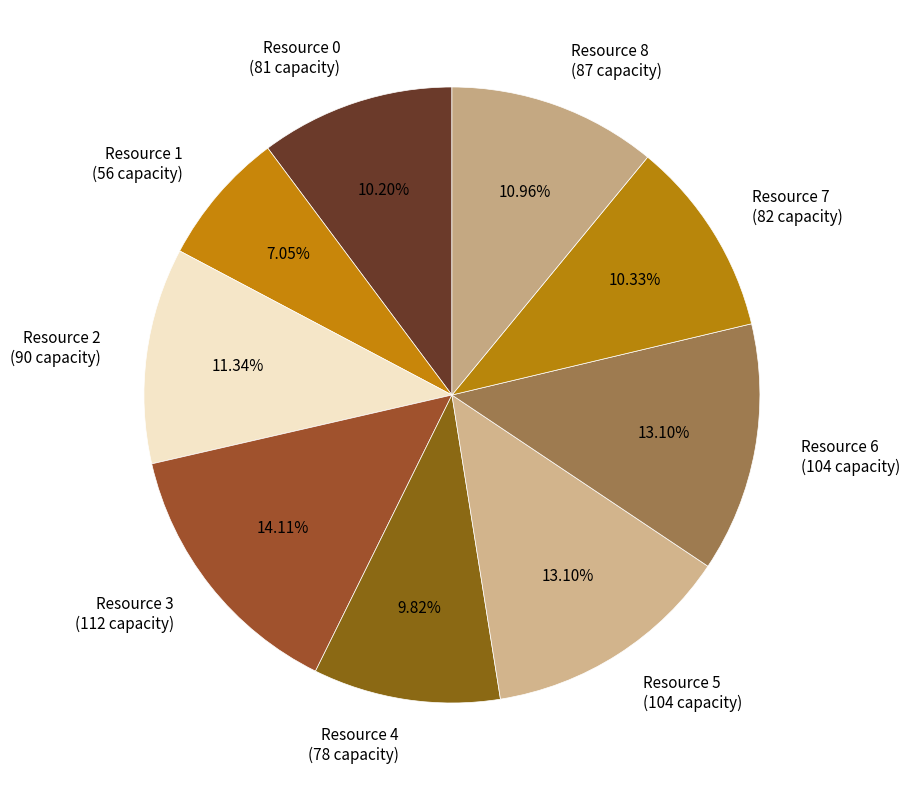

Is there a majority slice in this chart?

No